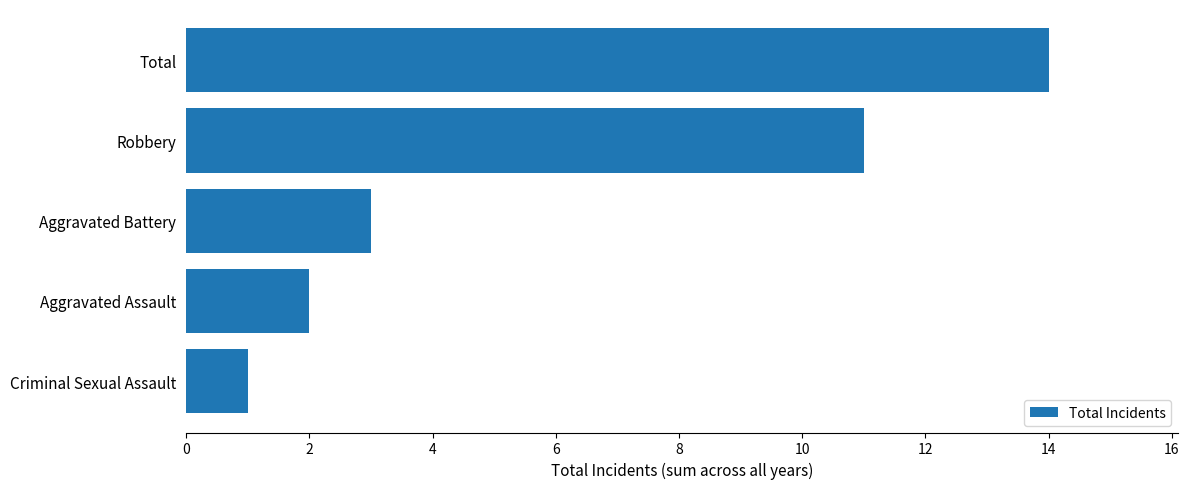

What is the difference between the second highest and second lowest values?

9